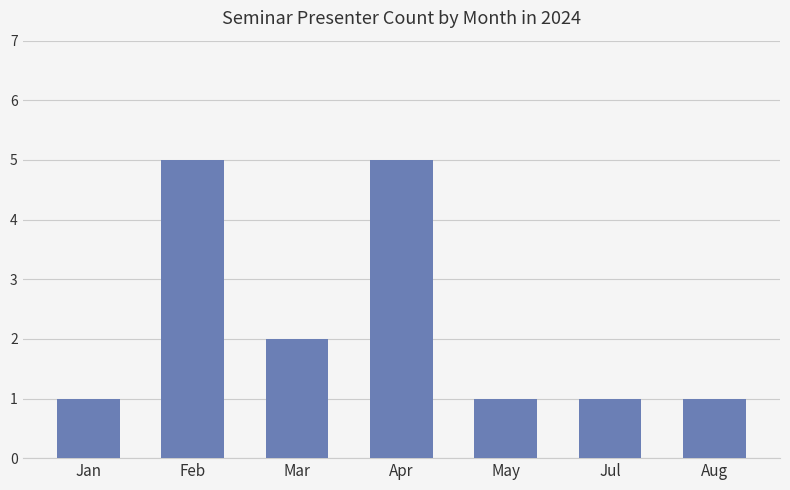

What is the label of the 6th bar from the left?

Jul